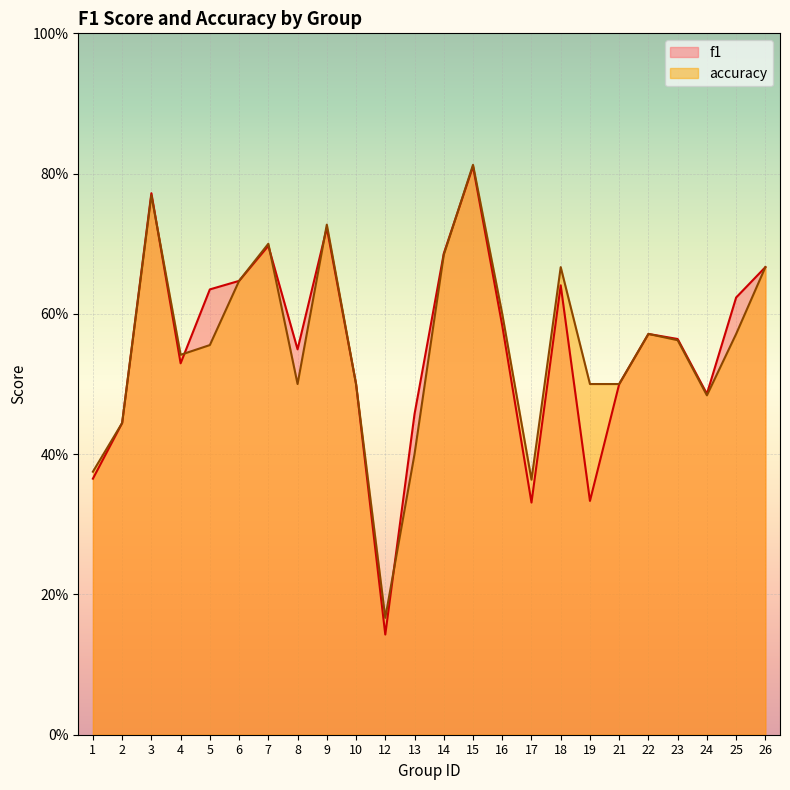

In accuracy, how many points are higher than both neighbors (excluding endpoints)?

6